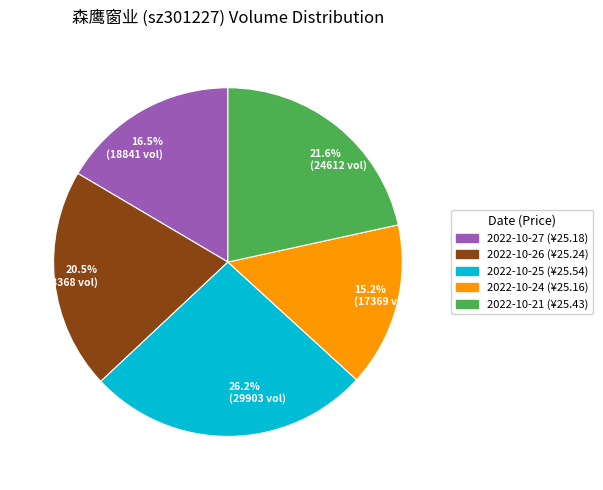

What is the smallest slice in the pie chart?

15.2% (17369 vol)